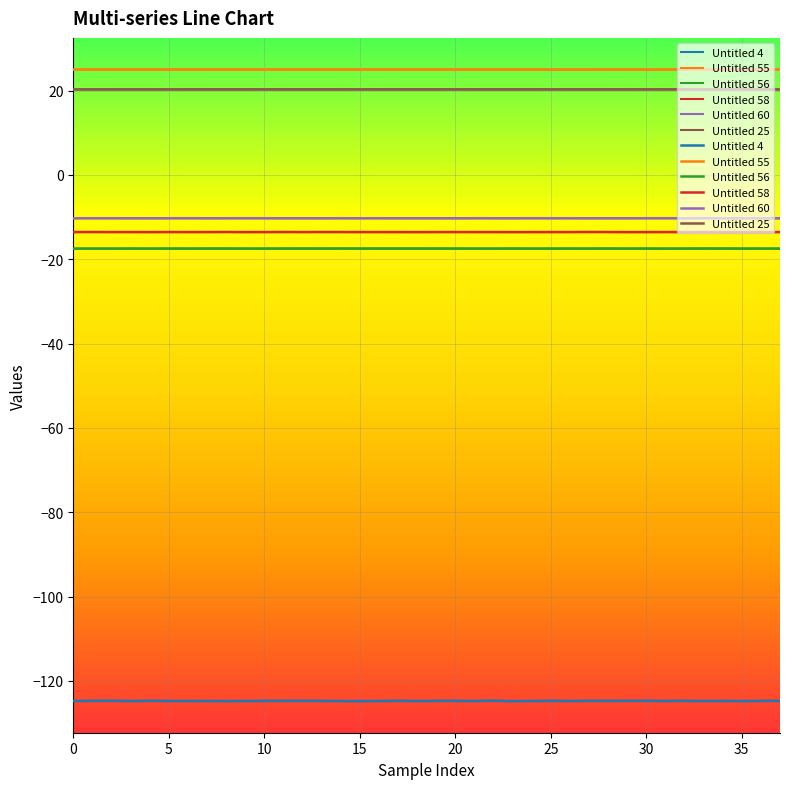

What are all the series names shown in the legend?

Untitled 4, Untitled 55, Untitled 56, Untitled 58, Untitled 60, Untitled 25